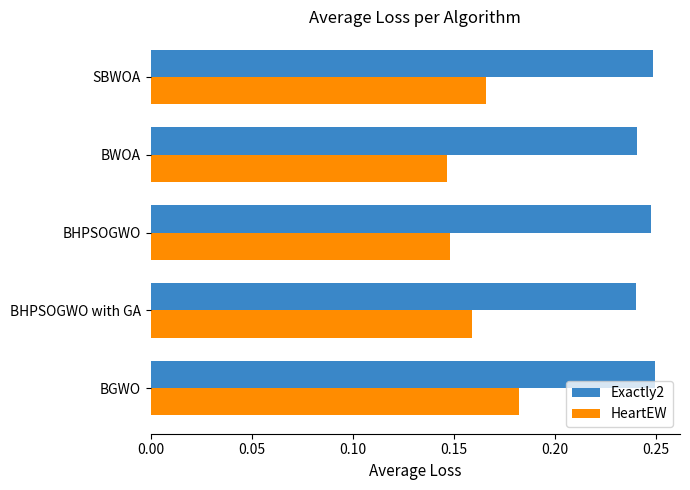

How many Exactly2 values are between 0 and 1?

5